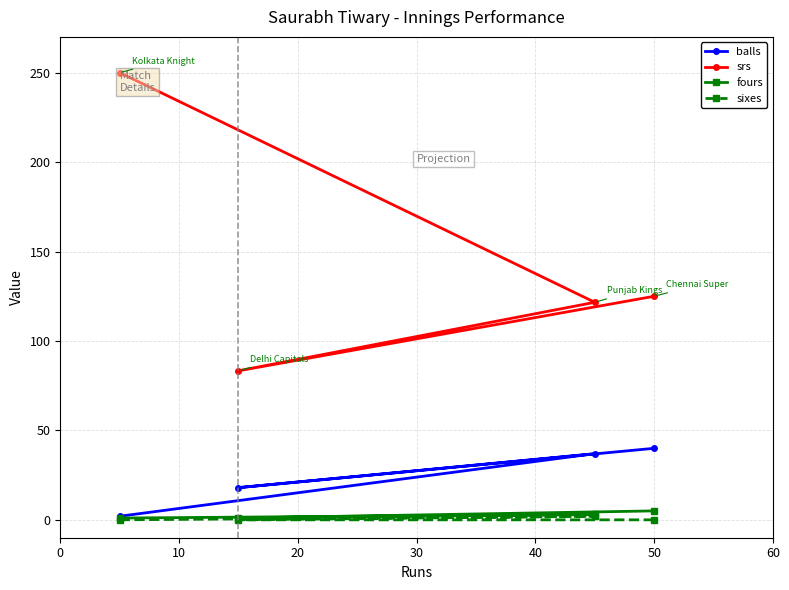

What is the sum of all fours values?

10.0